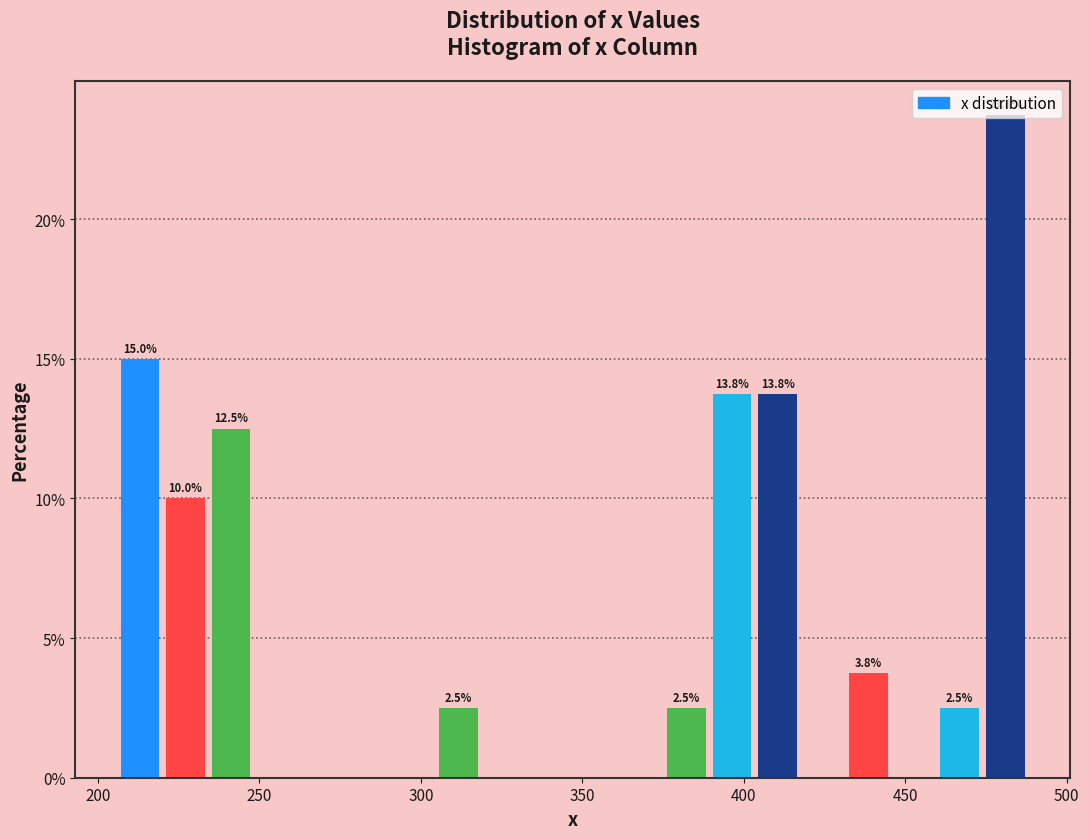

Around what value on the x-axis is the tallest bar? Give the approximate position of its centre, as read against the axis.

480